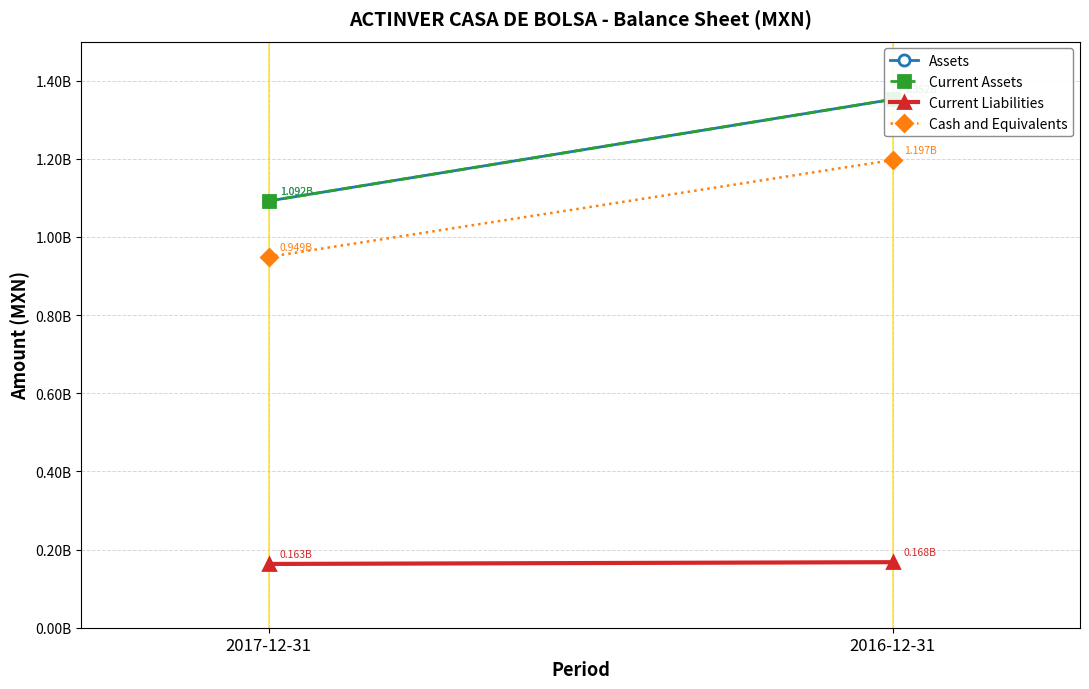

Which has a higher value, 2016-12-31 or 2017-12-31?

2016-12-31